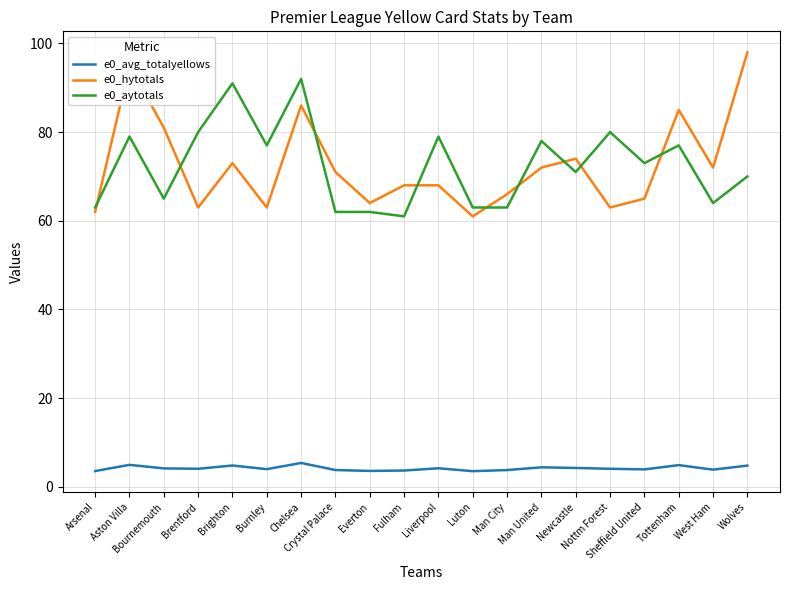

Is it true that e0_aytotals equals 79.0 at Aston Villa?

True